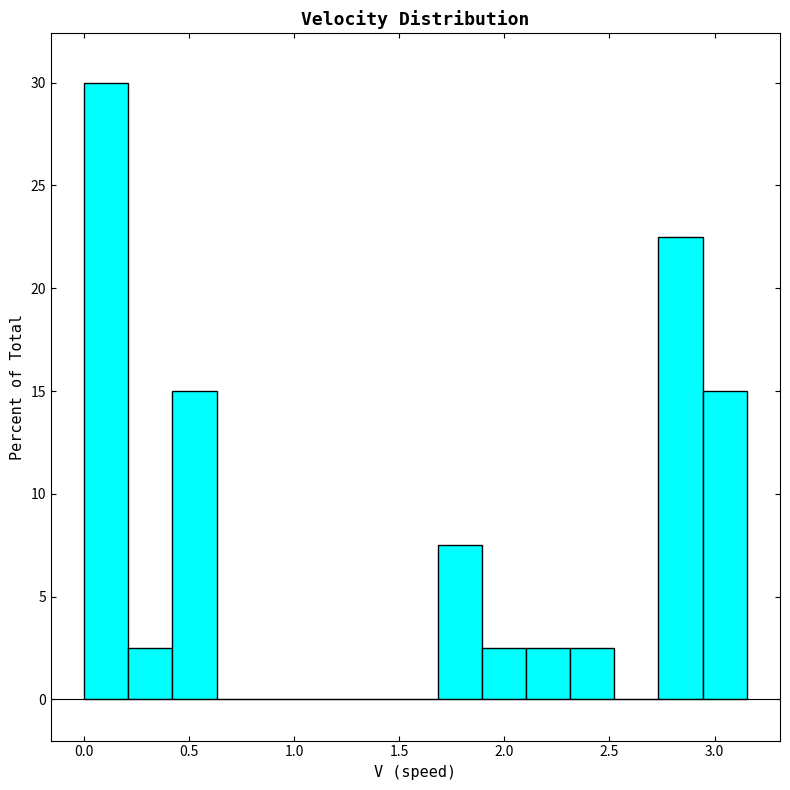

Which range on the x-axis has the tallest bar?

0.00 to 0.20